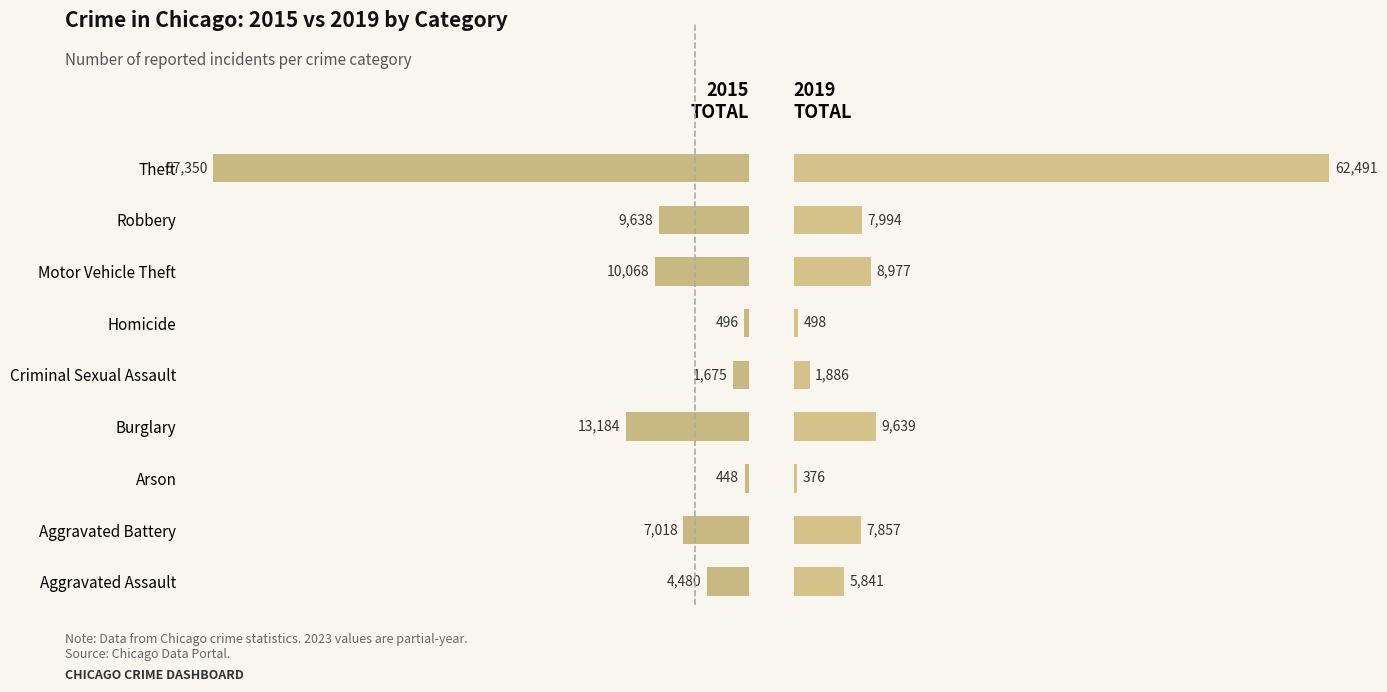

Reading left to right, extract all data points from this chart.

2015: 4480	7018	448	13184	1675	496	10068	9638	57350
2019: 5841	7857	376	9639	1886	498	8977	7994	62491